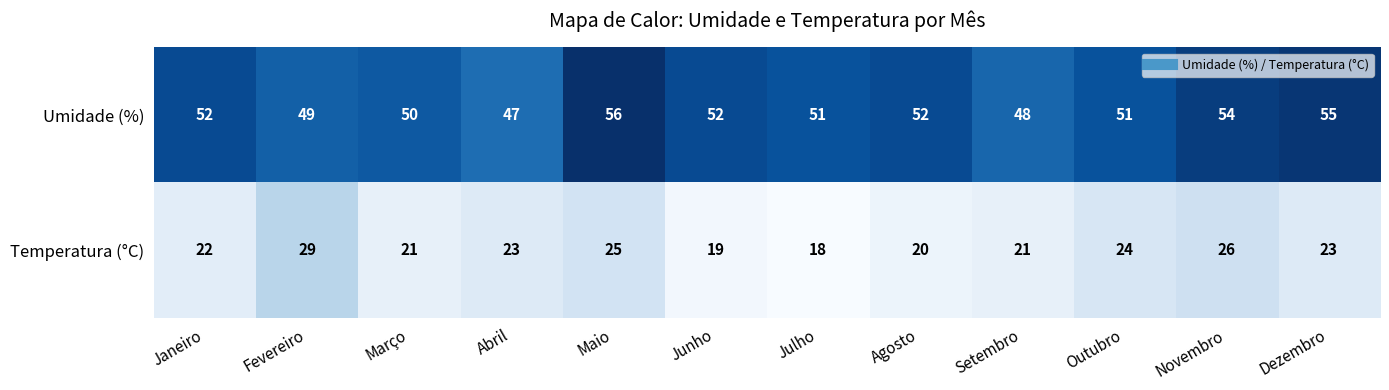

Which series has the widest spread of values?

Temperatura (°C)